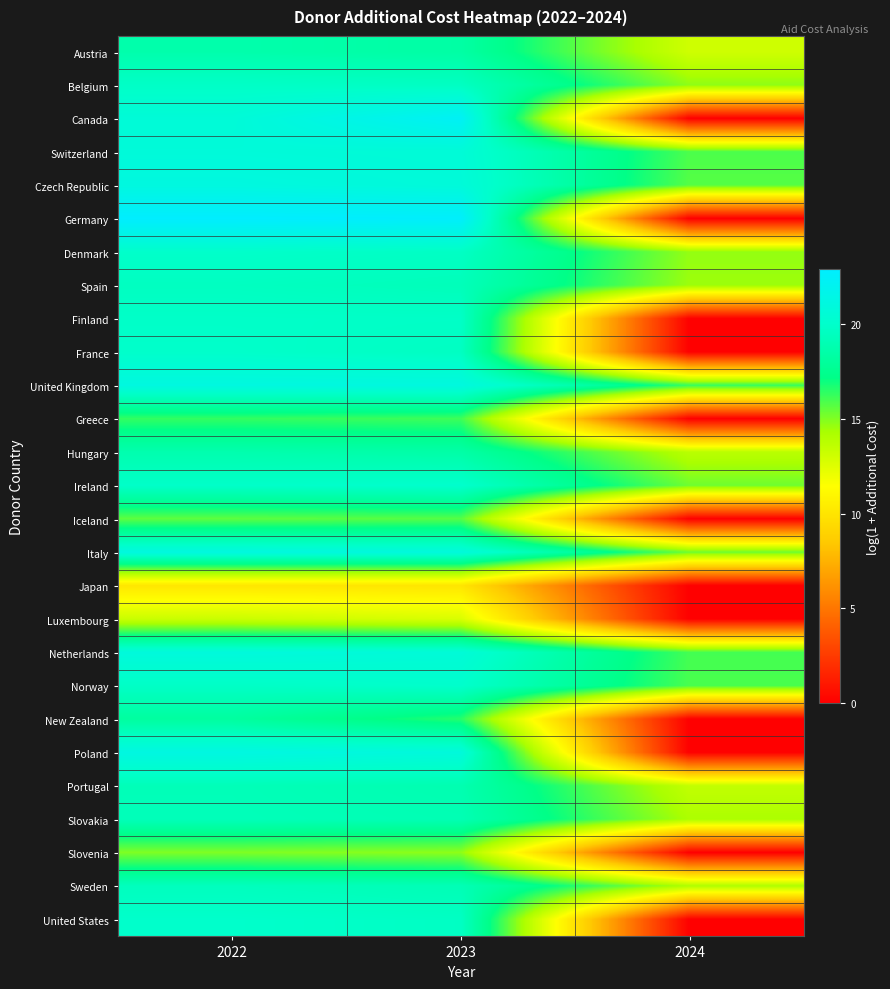

What is the greatest value displayed?

22.9